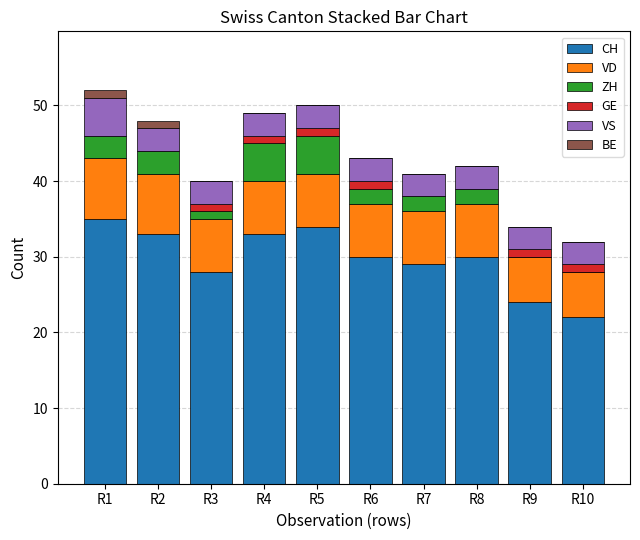

What is the maximum value for CH?

35